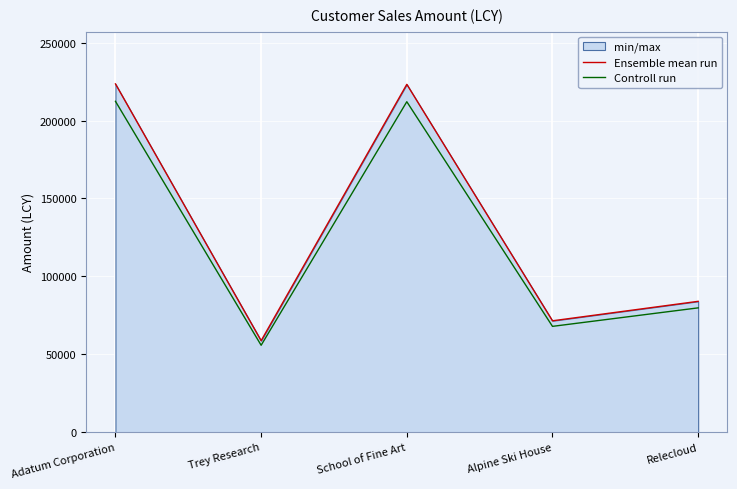

What is the maximum value for Controll run?

212418.5